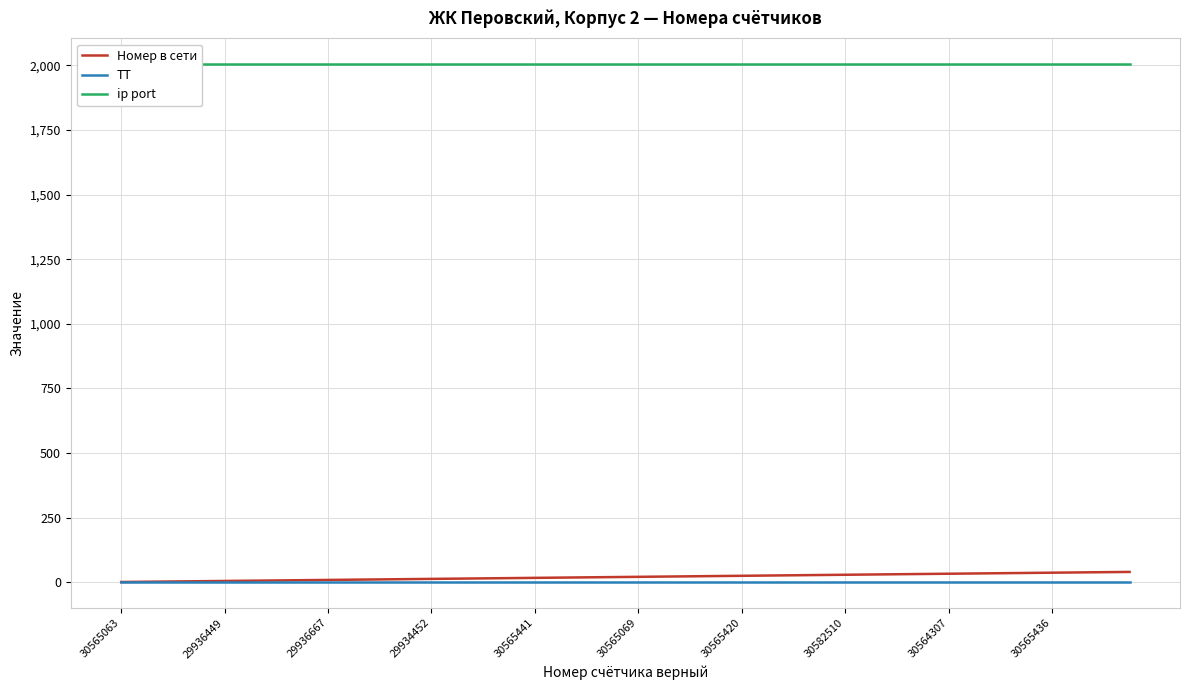

Which series changed the most between 30565420 and 14?

Номер в сети